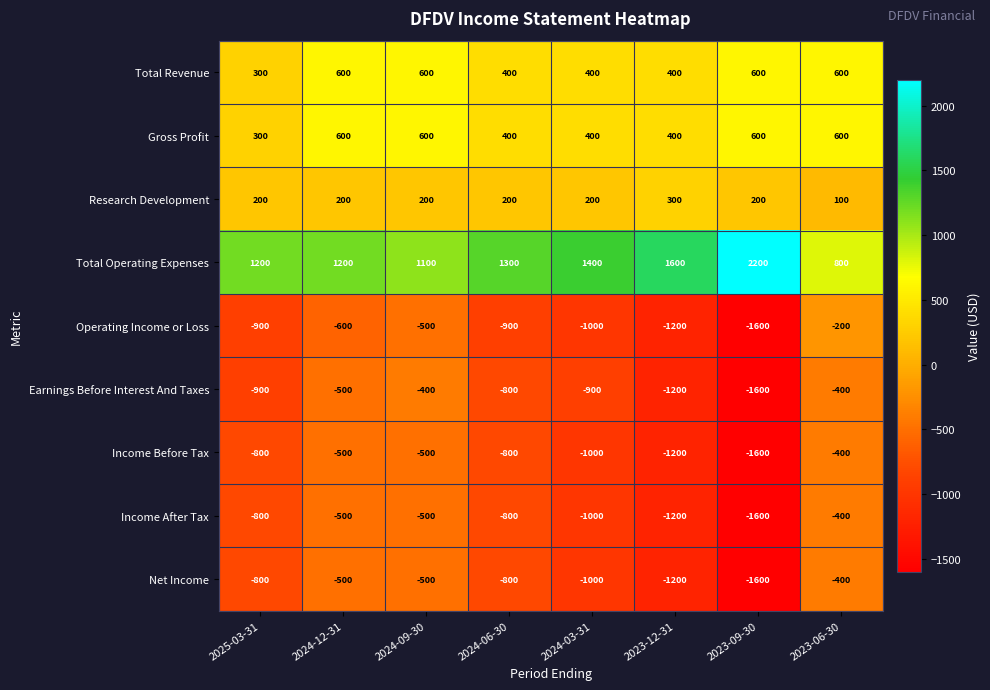

Which category has the lowest value across all series?

2023-09-30